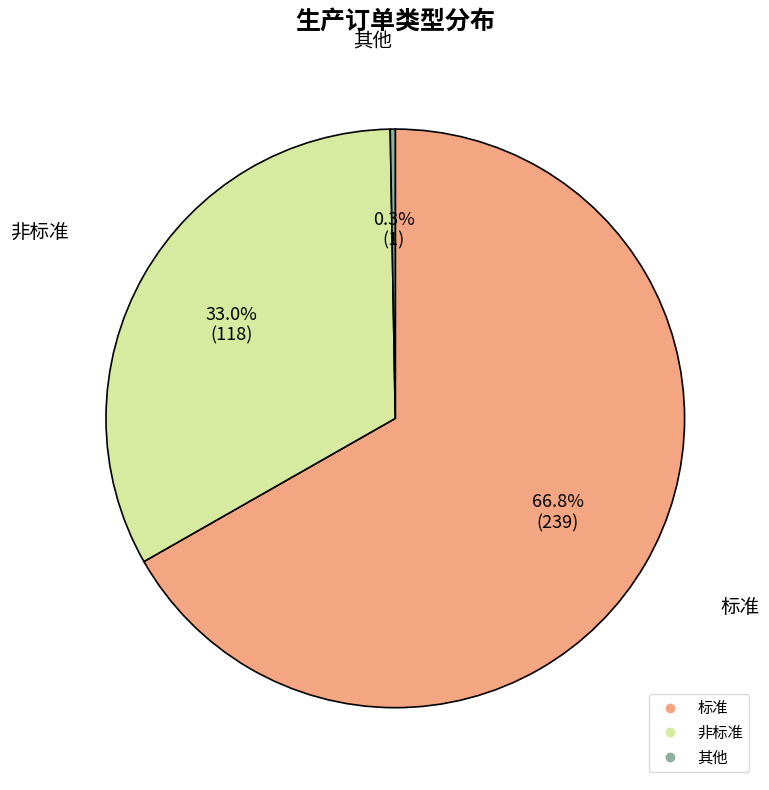

What is the smallest slice in the pie chart?

其他